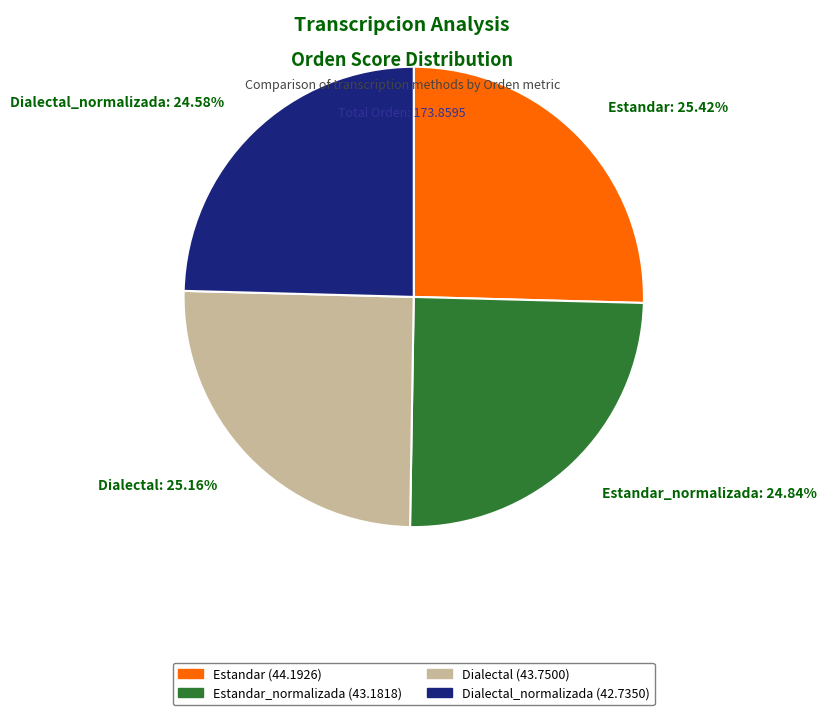

What is the ratio of the value at Dialectal_normalizada: 24.58% to the value at Estandar: 25.42%?

1.0